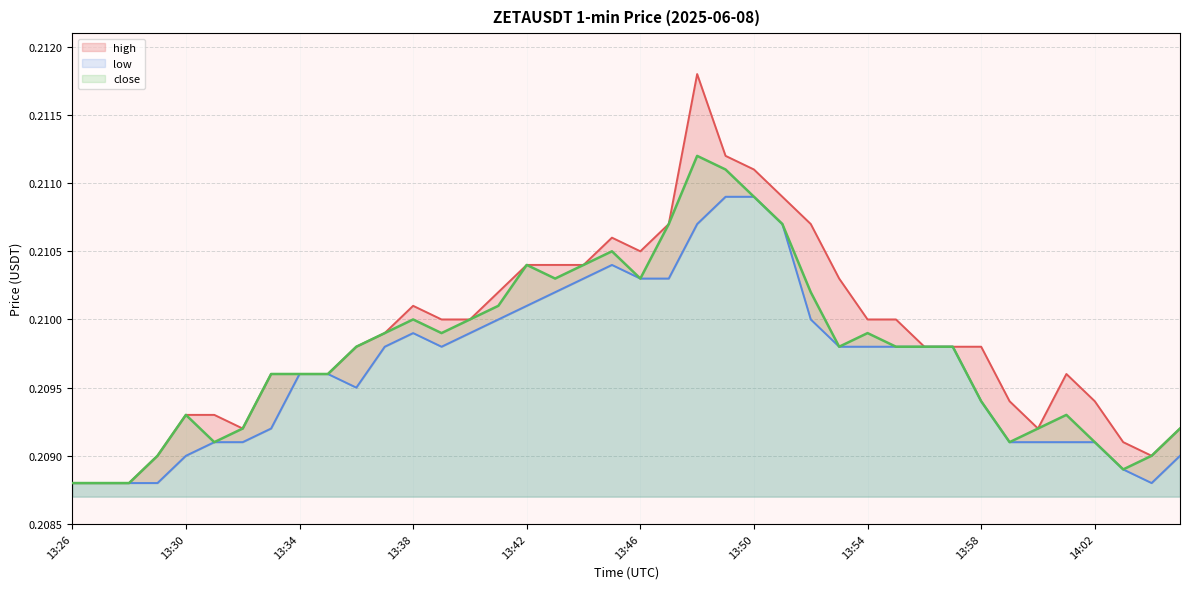

Reading left to right, extract all data points from this chart.

high: 0.2	0.2	0.2	0.2	0.2	0.2	0.2	0.2	0.2	0.2	0.2	0.2	0.2	0.2	0.2	0.2	0.2	0.2	0.2	0.2	0.2	0.2	0.2	0.2	0.2	0.2	0.2	0.2	0.2	0.2	0.2	0.2	0.2	0.2	0.2	0.2	0.2	0.2	0.2	0.2
low: 0.2	0.2	0.2	0.2	0.2	0.2	0.2	0.2	0.2	0.2	0.2	0.2	0.2	0.2	0.2	0.2	0.2	0.2	0.2	0.2	0.2	0.2	0.2	0.2	0.2	0.2	0.2	0.2	0.2	0.2	0.2	0.2	0.2	0.2	0.2	0.2	0.2	0.2	0.2	0.2
close: 0.2	0.2	0.2	0.2	0.2	0.2	0.2	0.2	0.2	0.2	0.2	0.2	0.2	0.2	0.2	0.2	0.2	0.2	0.2	0.2	0.2	0.2	0.2	0.2	0.2	0.2	0.2	0.2	0.2	0.2	0.2	0.2	0.2	0.2	0.2	0.2	0.2	0.2	0.2	0.2